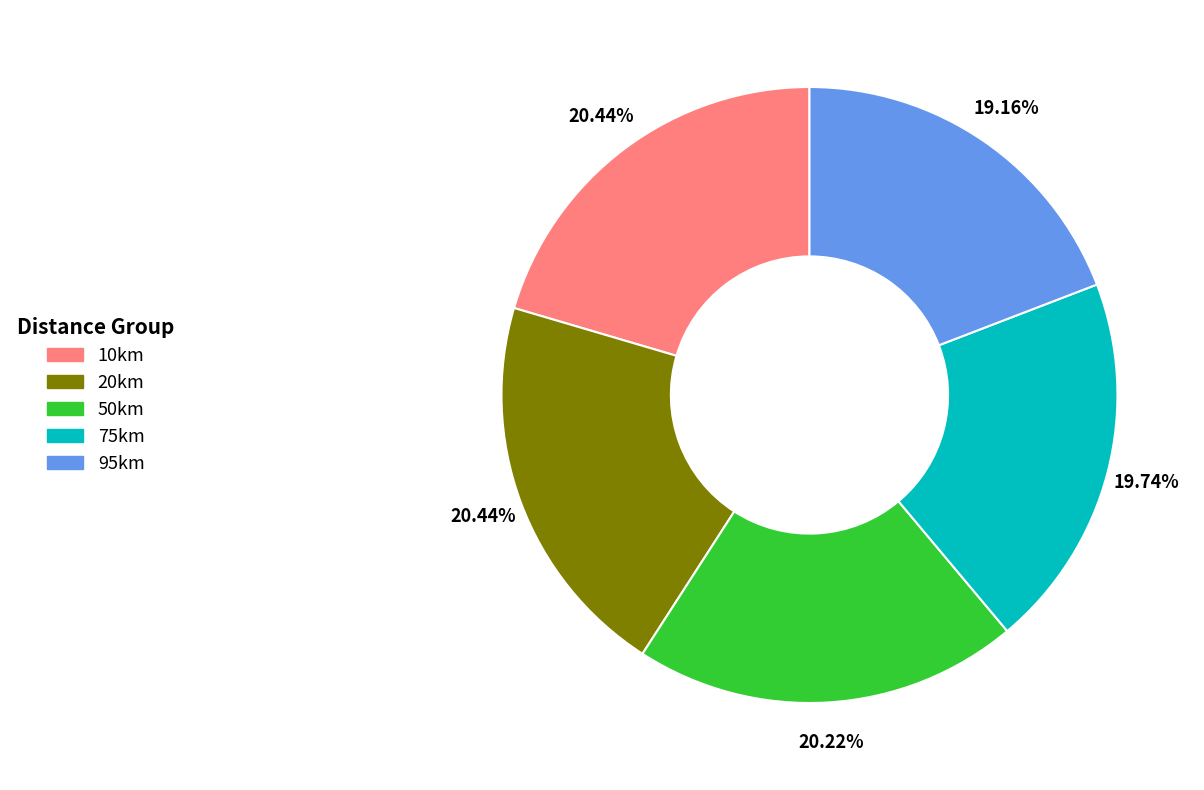

How many segments does this pie chart have?

5